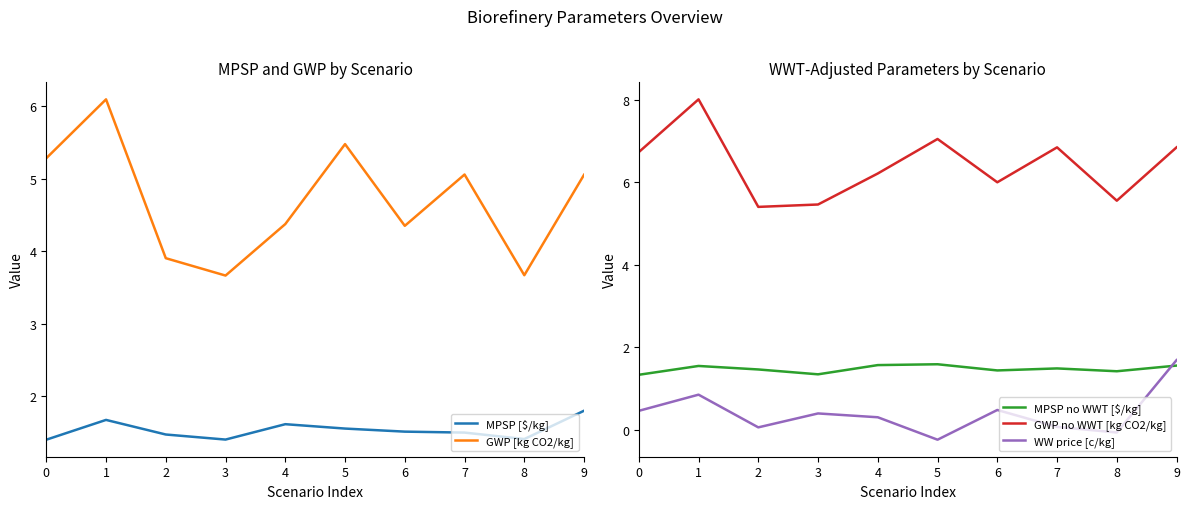

True or false: GWP [kg CO2/kg] and MPSP no WWT [$/kg] intersect in this chart.

False